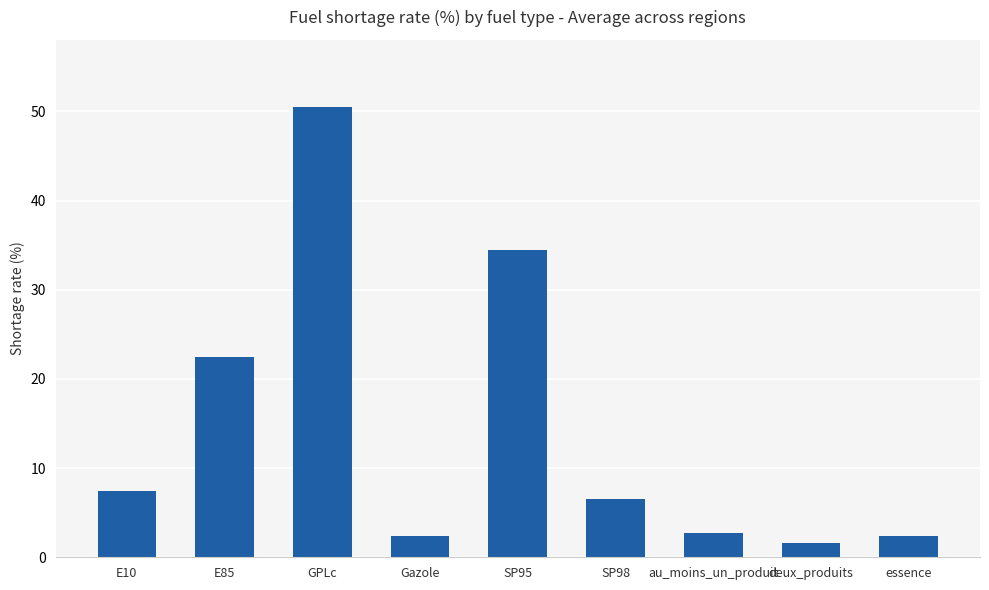

Is it true that the value at SP95 is 17.8?

False